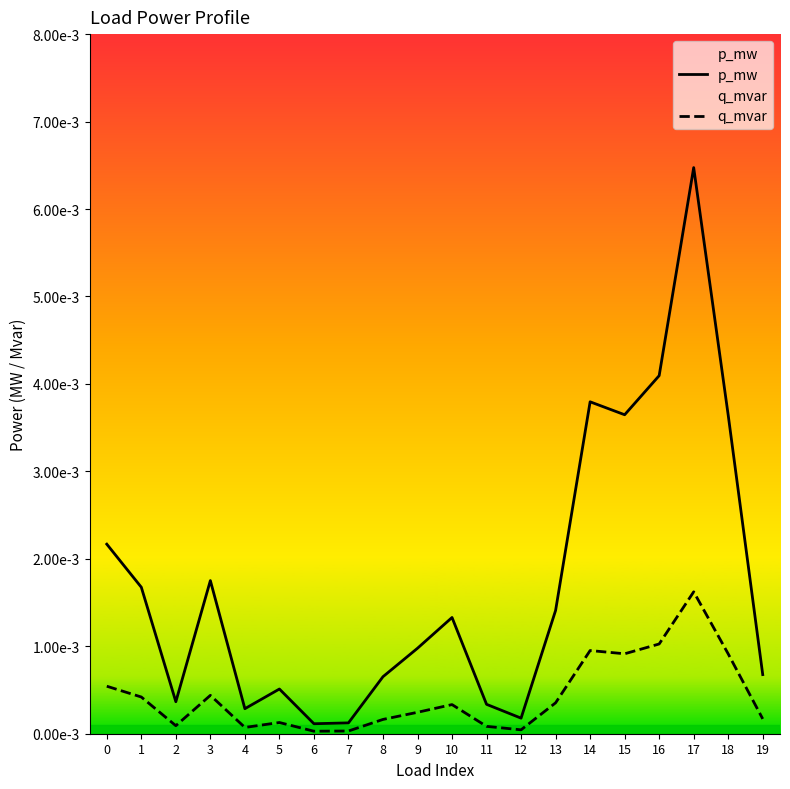

Which series has the largest total across all categories?

p_mw